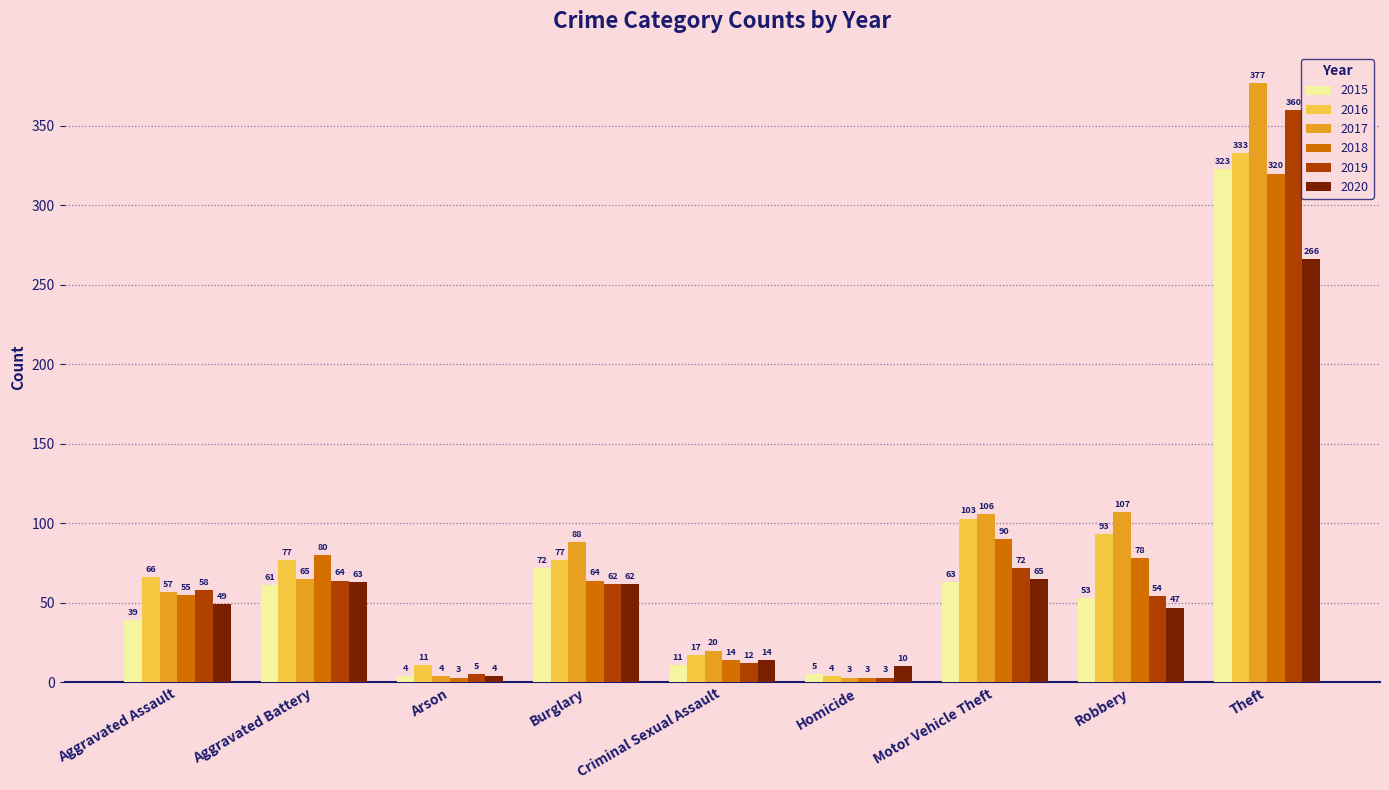

How many data points in 2015 are less than 53?

4